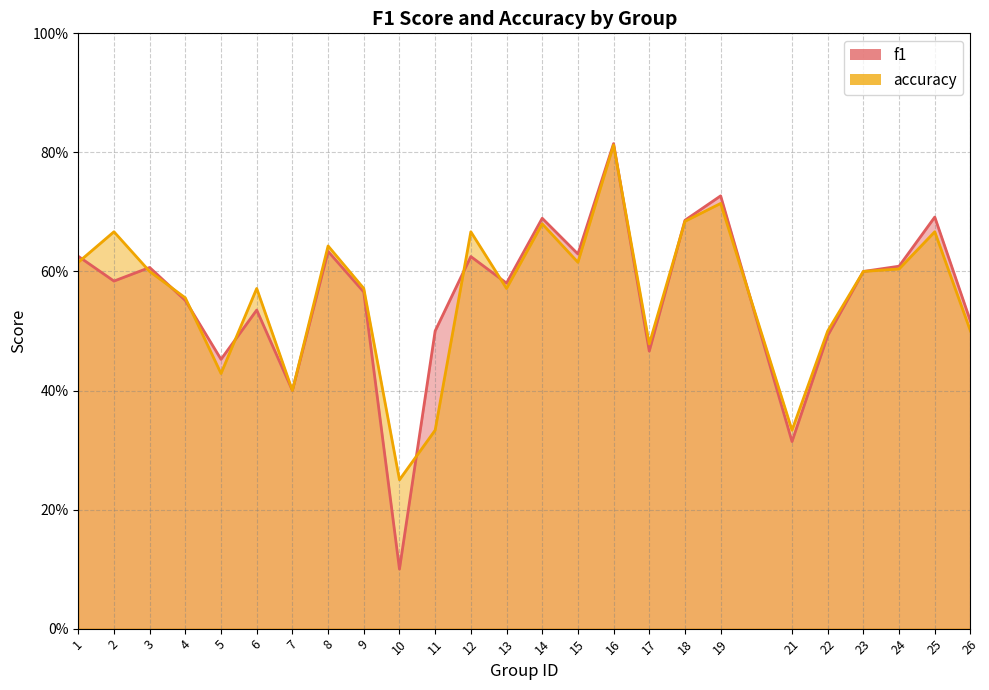

Is the value of f1 at 18 greater than the value of accuracy at 18?

Yes